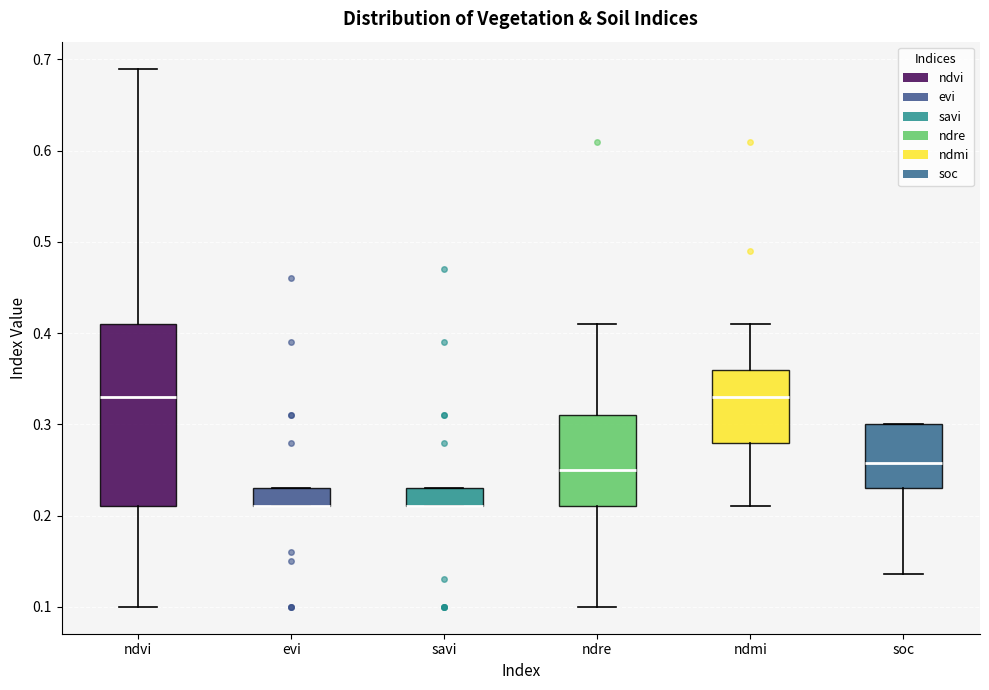

Where is the lower edge of the box for savi on the y-axis? The values are not printed on the chart, so give them approximately, as read against the axis.

0.21